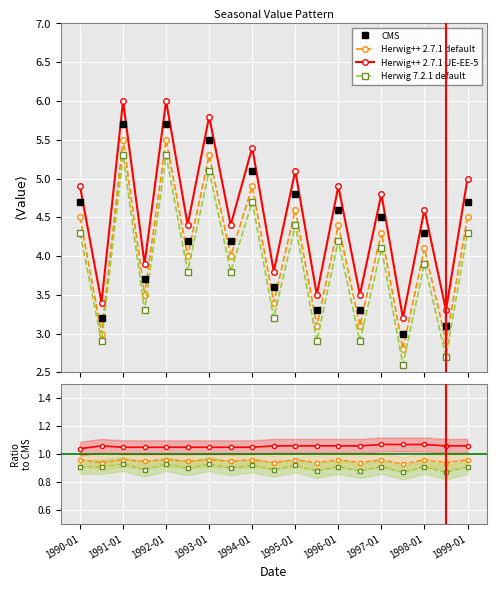

True or false: Herwig++ 2.7.1 default and CMS cross at least once.

False